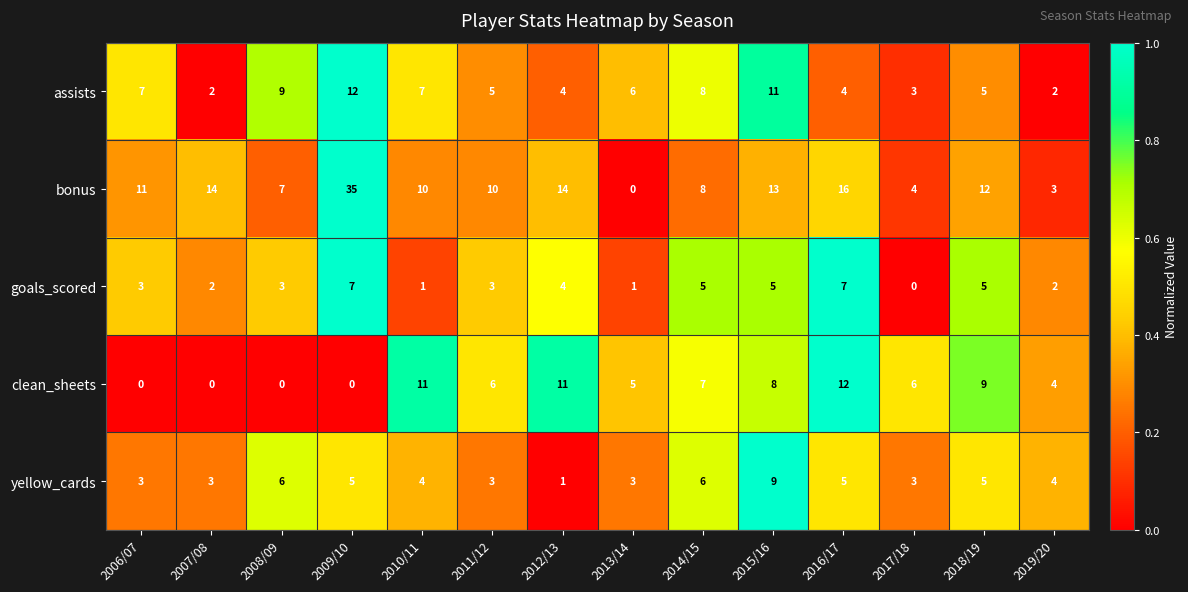

At which category is the sum across all series the highest?

2009/10